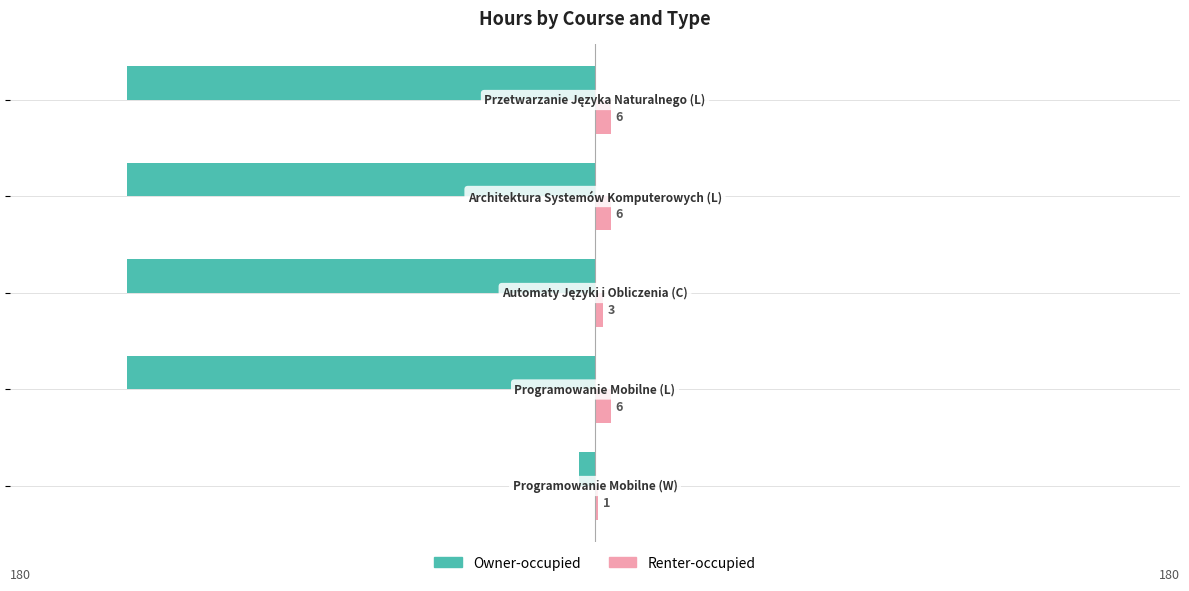

What is the maximum value shown in the chart?

6